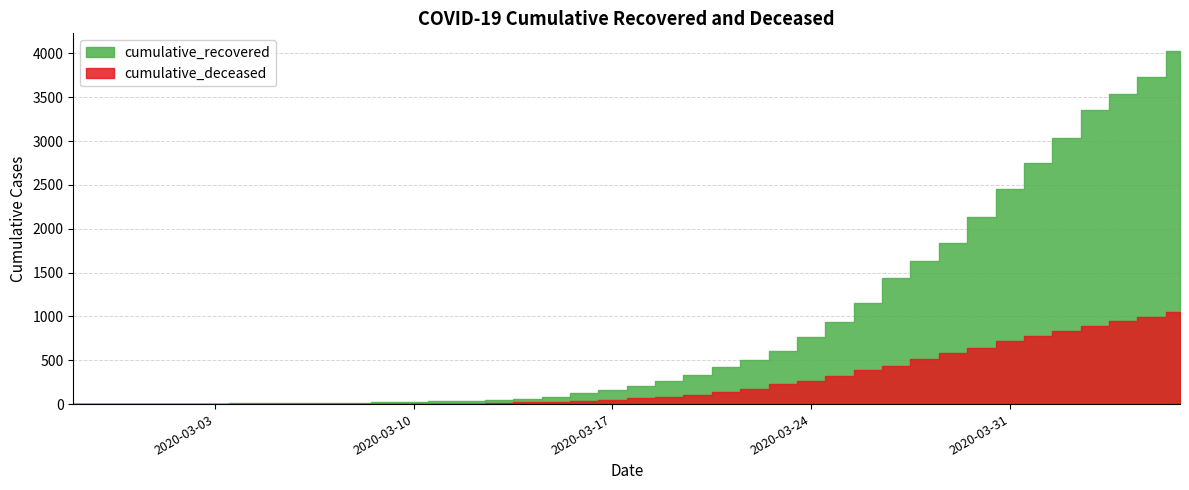

What is the label of the 36th point from the right?

2020-03-02